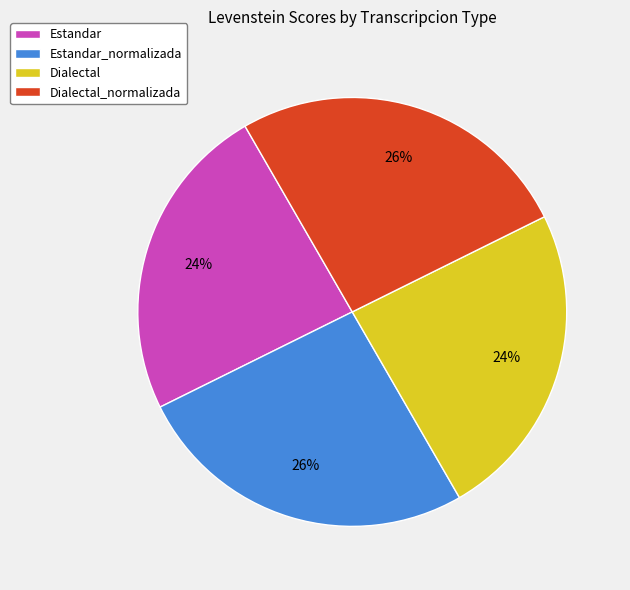

Is Estandar_normalizada the majority of the pie?

No